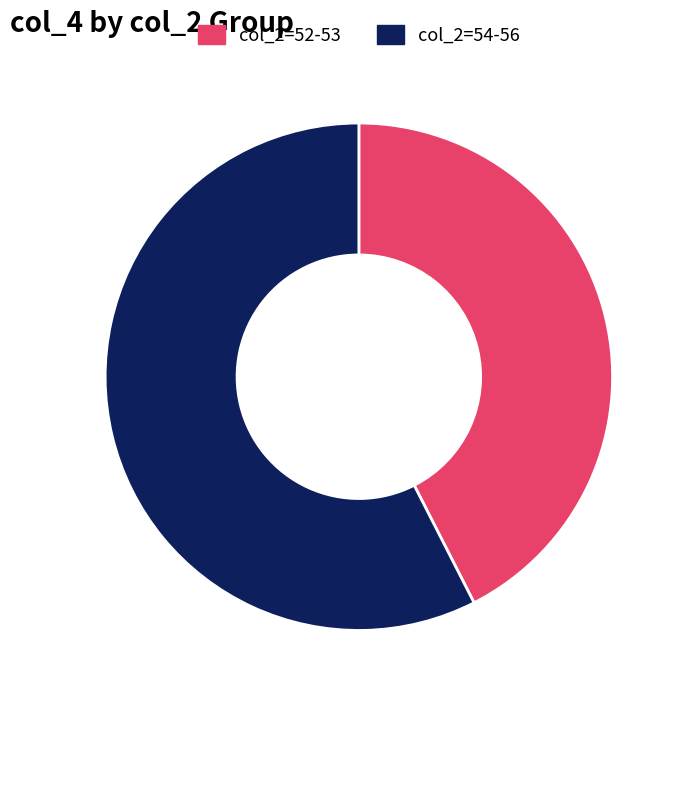

Is it true that col_2=54-56 is 64% of the pie?

False